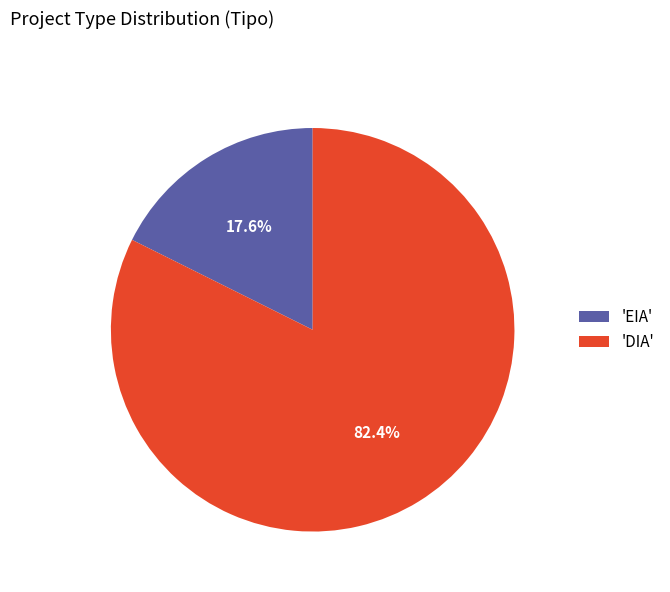

What is the majority slice?

'DIA'